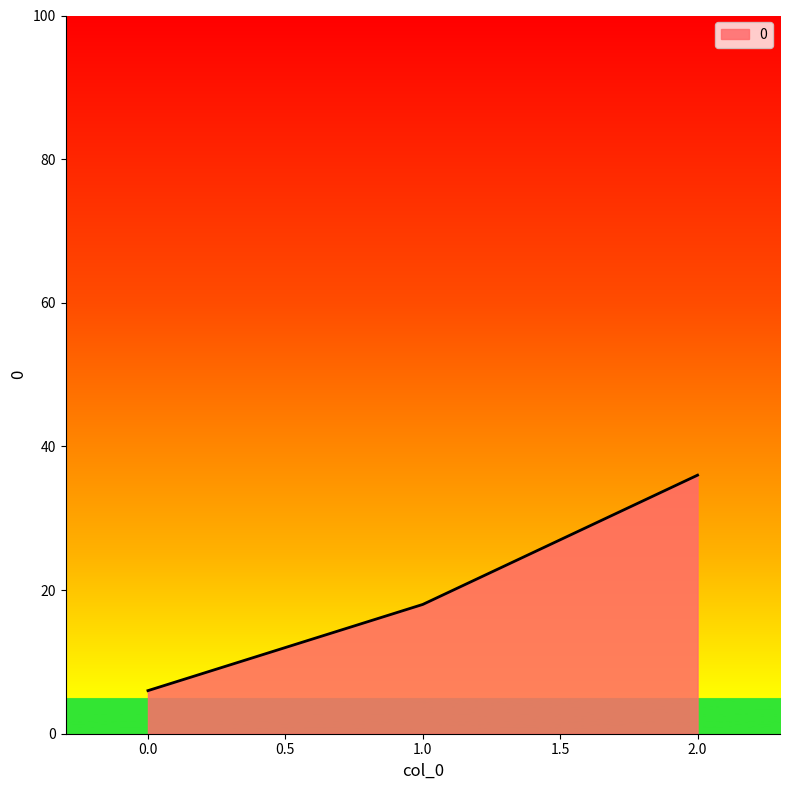

Is it true that the value at 0.0 is 10?

False